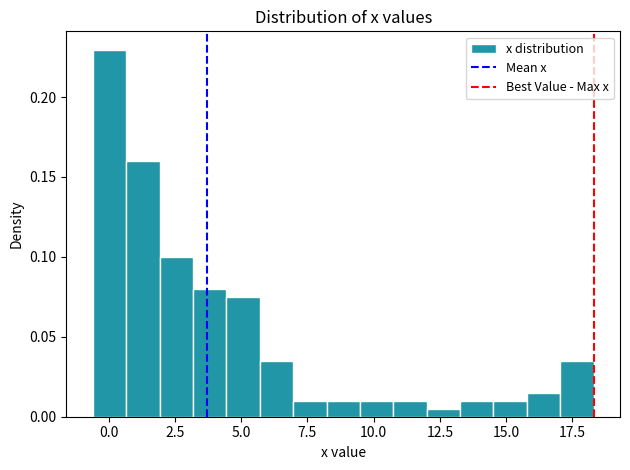

Around what value on the x-axis is the tallest bar? Give the approximate position of its centre, as read against the axis.

0.0